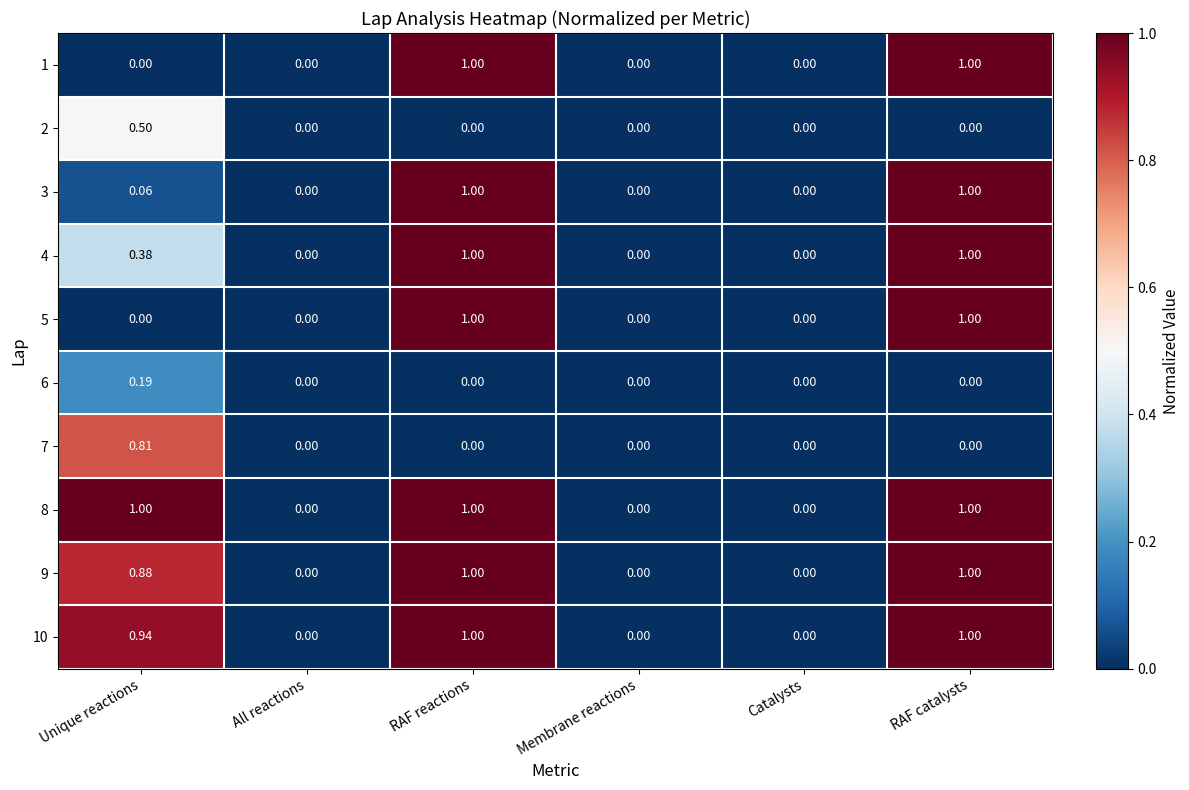

How many data points does each series have?

6